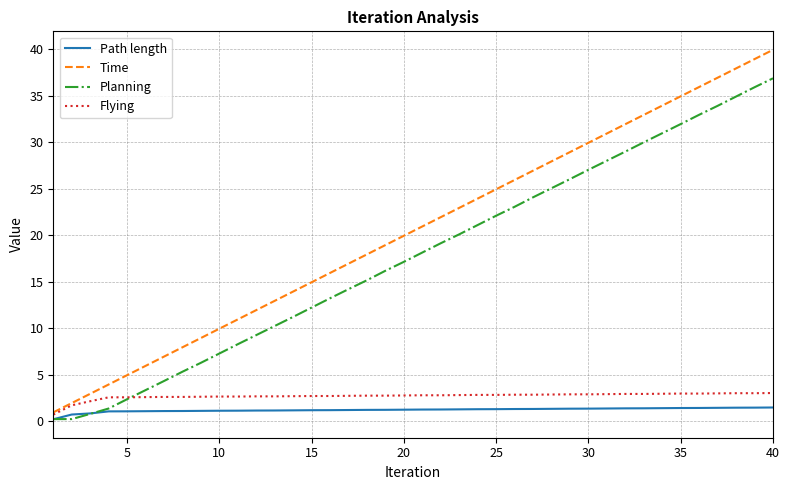

True or false: Path length and Flying cross at least once.

False